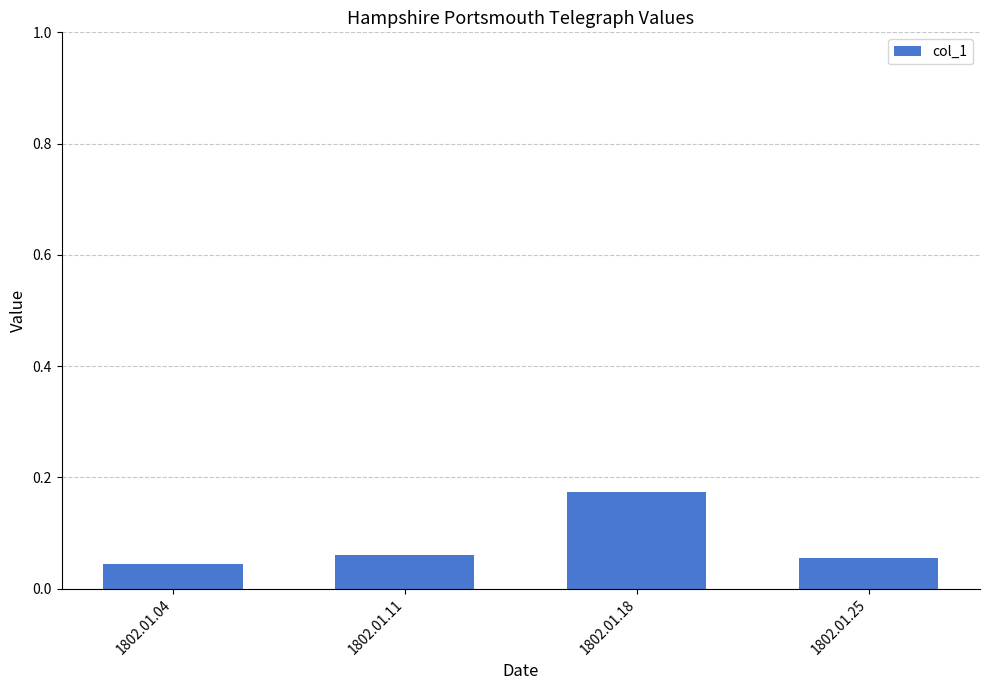

What is the sum of all values?

0.3